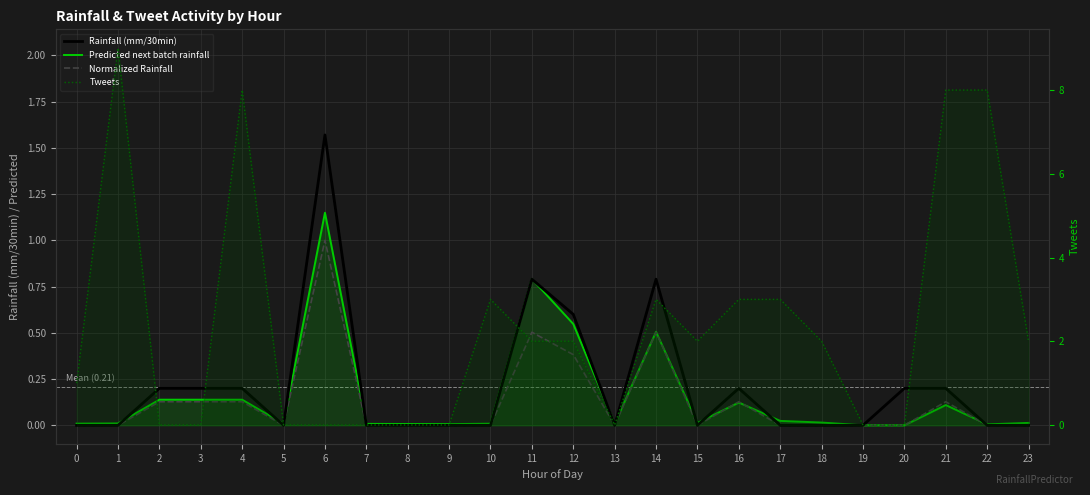

Reading left to right, transcribe all the data shown in this chart.

Rainfall (mm/30min): 0.0	0.0	0.2	0.2	0.2	0.0	1.6	0.0	0.0	0.0	0.0	0.8	0.6	0.0	0.8	0.0	0.2	0.0	0.0	0.0	0.2	0.2	0.0	0.0
Predicted next batch rainfall: 0.0	0.0	0.1	0.1	0.1	0.0	1.1	0.0	0.0	0.0	0.0	0.8	0.5	0.0	0.5	0.0	0.1	0.0	0.0	0.0	0.0	0.1	0.0	0.0
Normalized Rainfall: 0.0	0.0	0.1	0.1	0.1	0.0	1.0	0.0	0.0	0.0	0.0	0.5	0.4	0.0	0.5	0.0	0.1	0.0	0.0	0.0	0.0	0.1	0.0	0.0
Tweets: 1.0	9.0	0.0	0.0	8.0	0.0	0.0	0.0	0.0	0.0	3.0	2.0	2.0	0.0	3.0	2.0	3.0	3.0	2.0	0.0	0.0	8.0	8.0	2.0